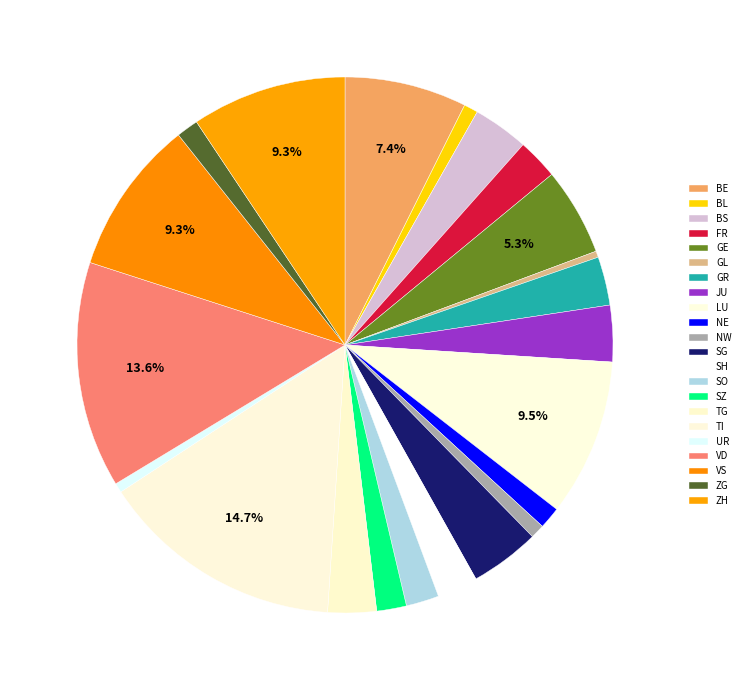

How many segments does this pie chart have?

22